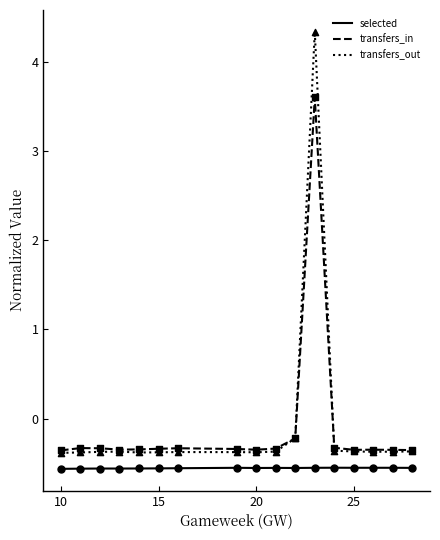

What is the lowest value of the transfers_out series?

-0.4